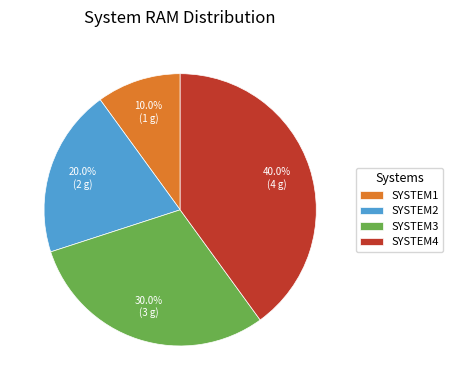

What percentage is the SYSTEM4 slice, to the nearest percent?

40%